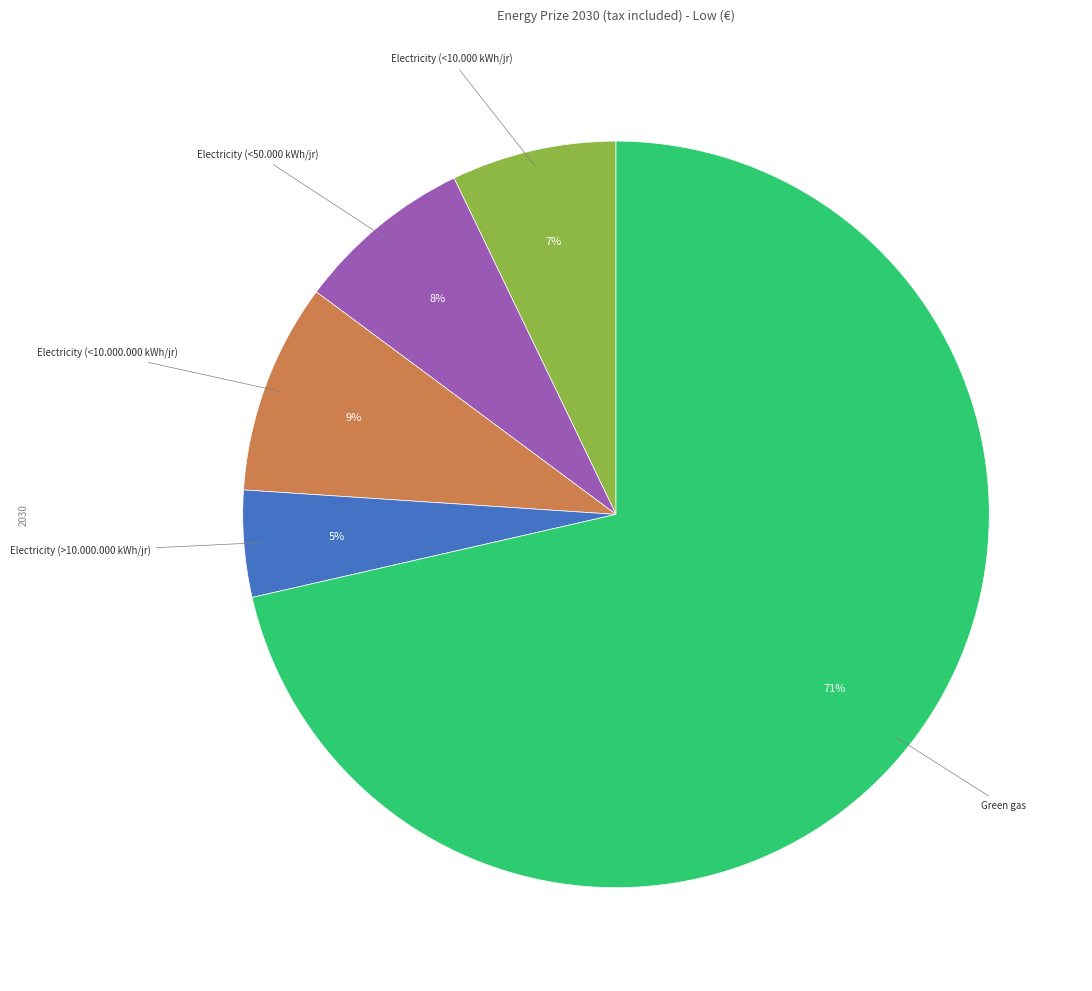

To the nearest percent, what is the average slice percentage?

20%